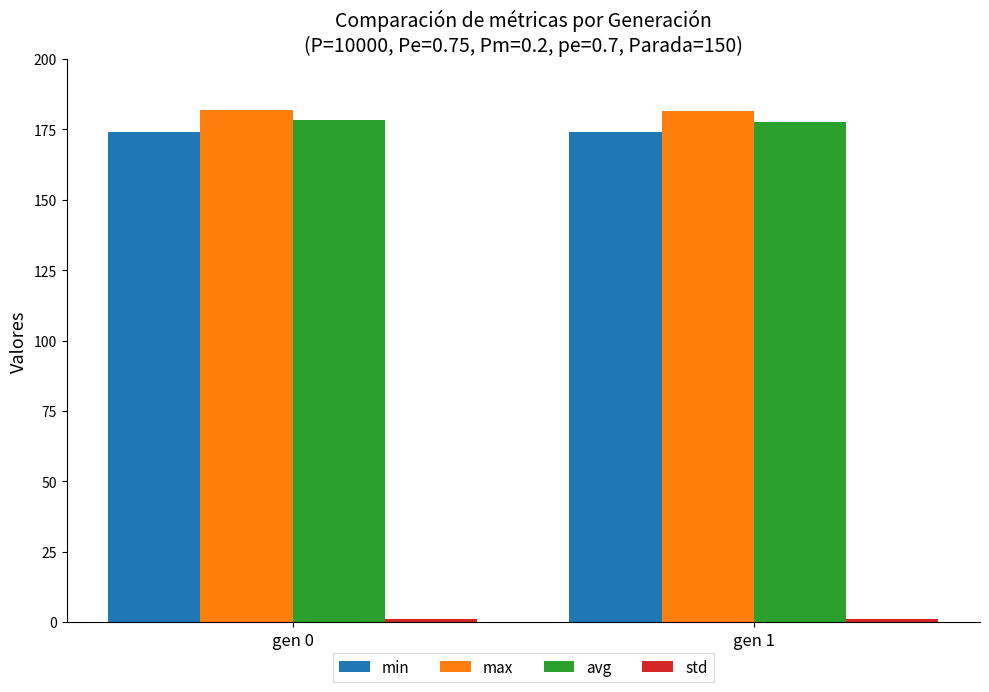

What is the difference between the max values at gen 1 and gen 0?

0.5